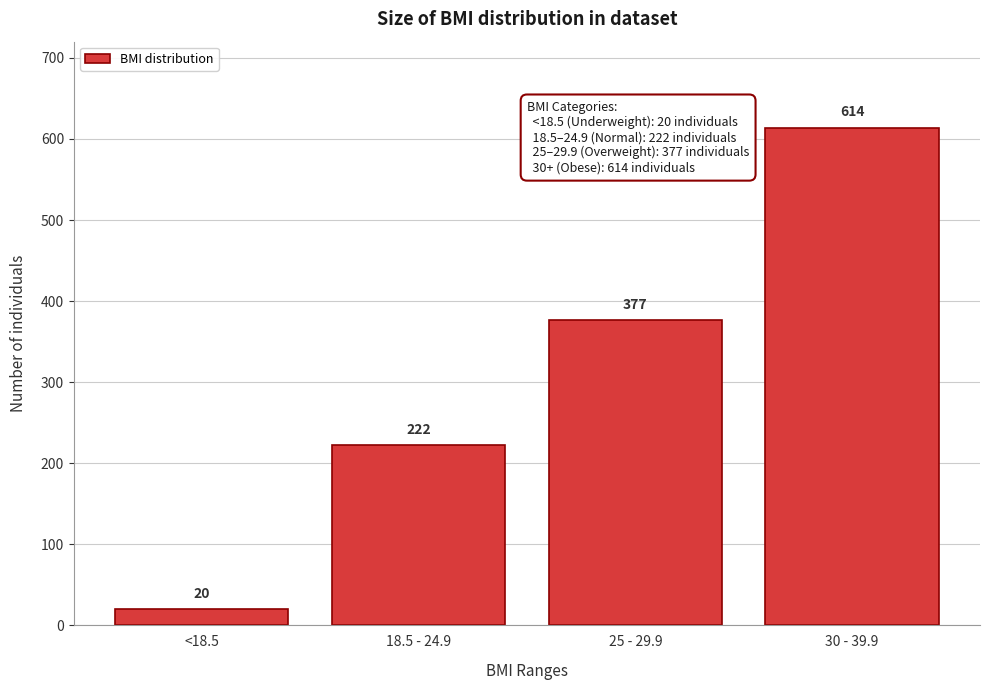

Reading left to right, list all the values displayed in this chart.

20	222	377	614